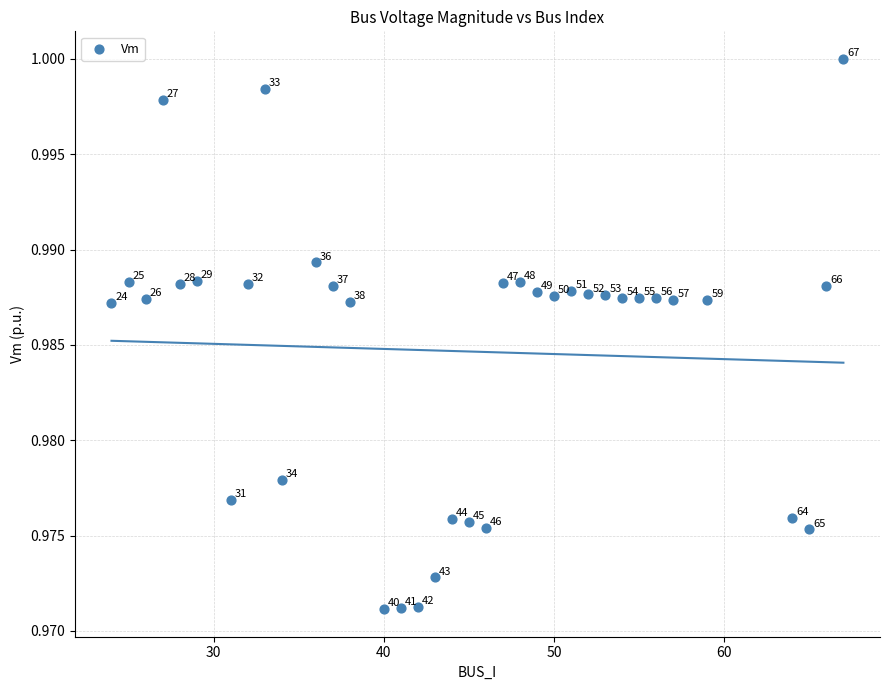

What is the range of X values (max minus min)?

43.0